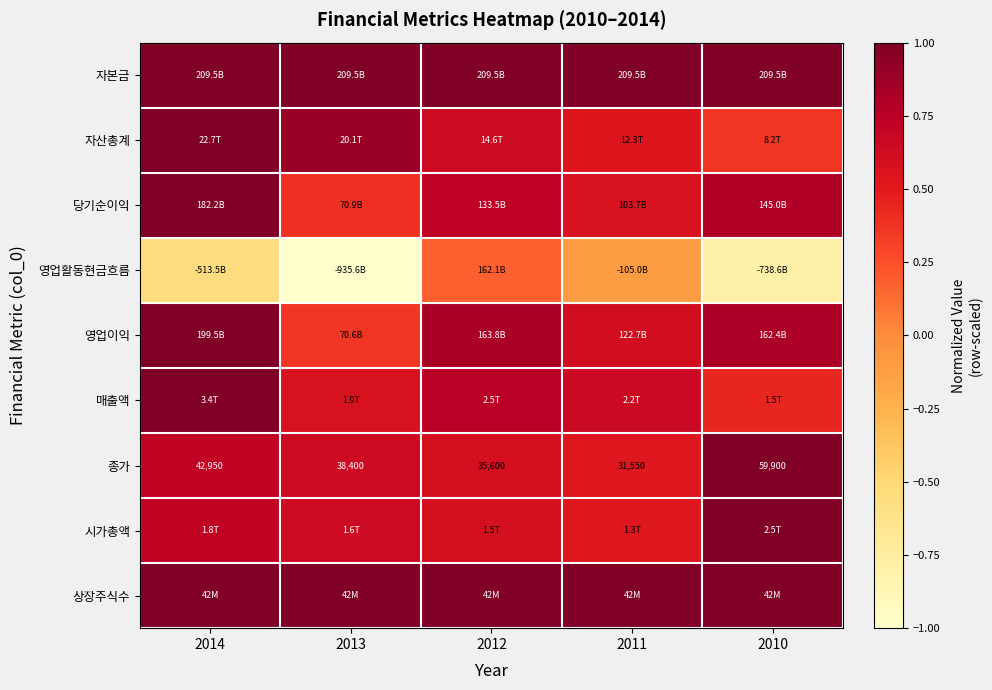

The 매출액 series shows 0.2 at 2013. True or false?

False